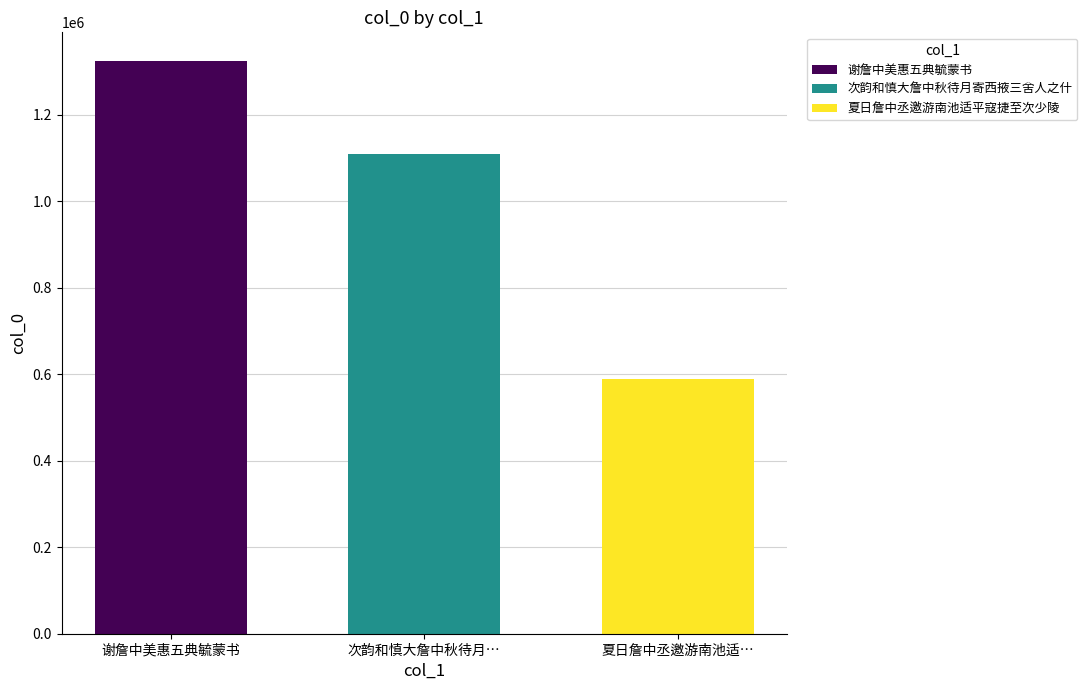

What is the smallest value displayed?

588614